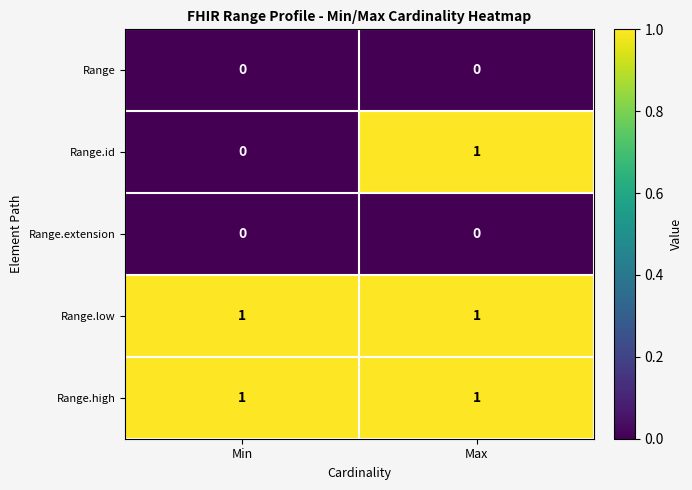

Reading left to right, what are all the values shown in this chart?

Range: 0	0
Range.id: 0	1
Range.extension: 0	0
Range.low: 1	1
Range.high: 1	1